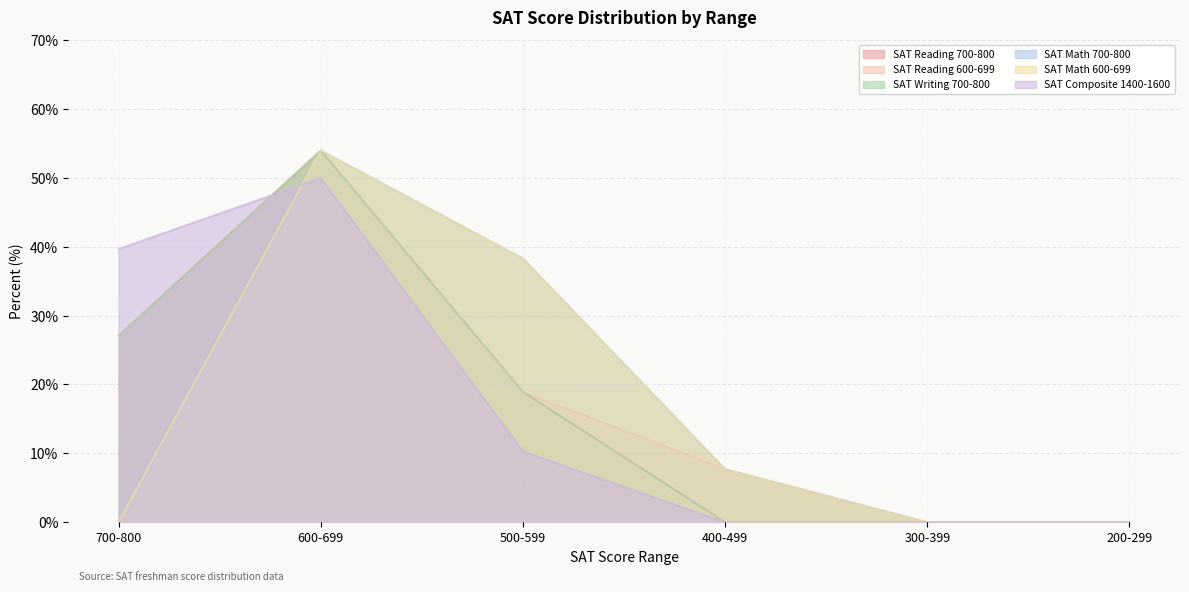

Where is SAT Reading 600-699 nearest to the value 27?

500-599